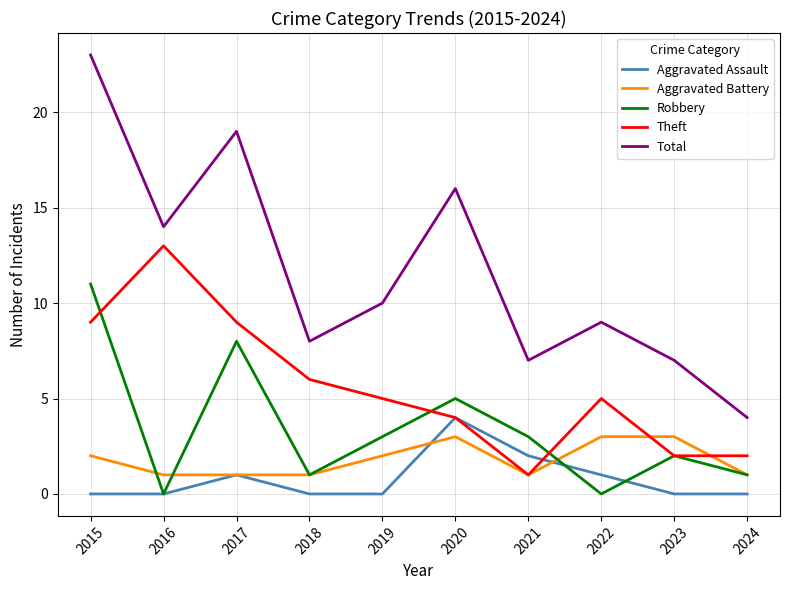

Which series has the largest total across all categories?

Total